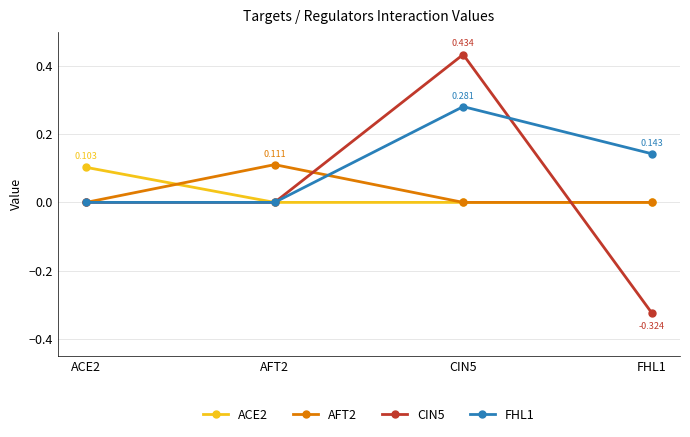

True or false: ACE2 has more than 2 interior local peaks.

False